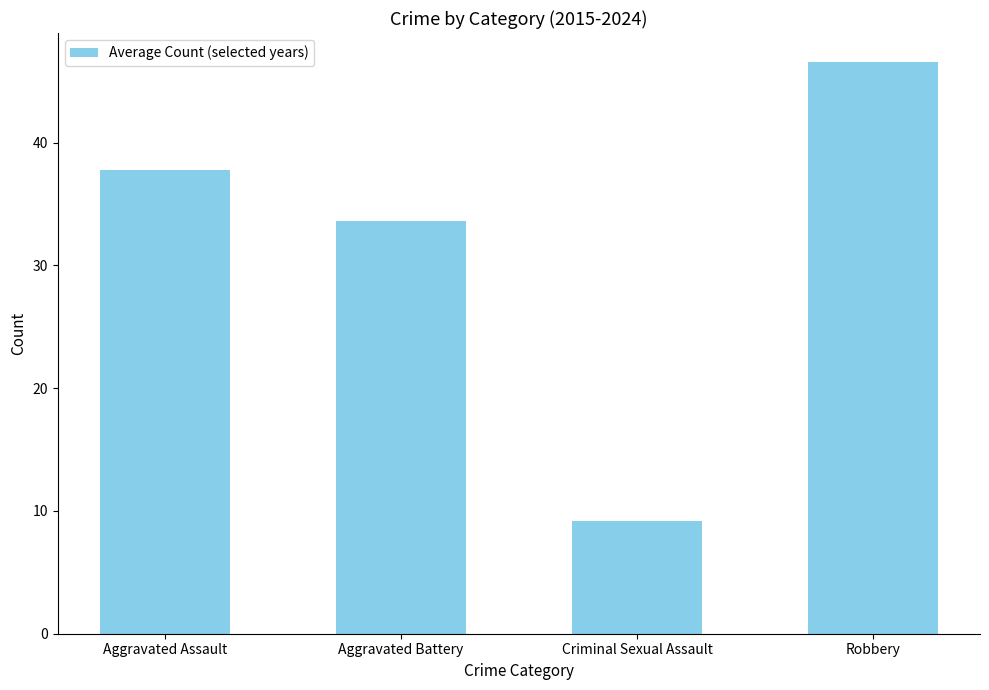

Rank the categories by value from highest to lowest.

Robbery, Aggravated Assault, Aggravated Battery, Criminal Sexual Assault